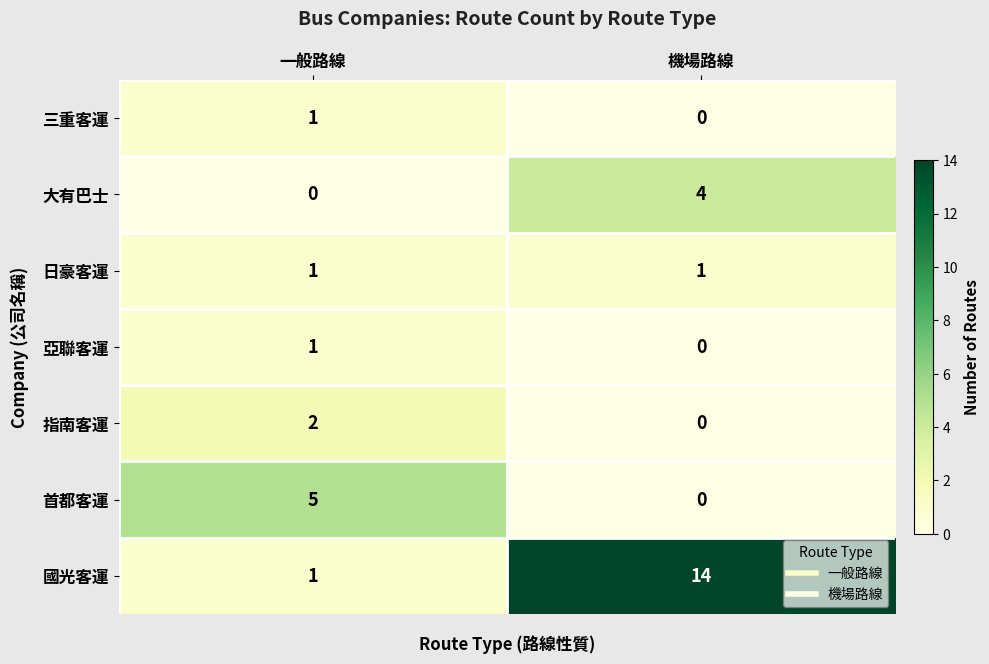

Is it true that 指南客運 equals 3 at 一般路線?

False